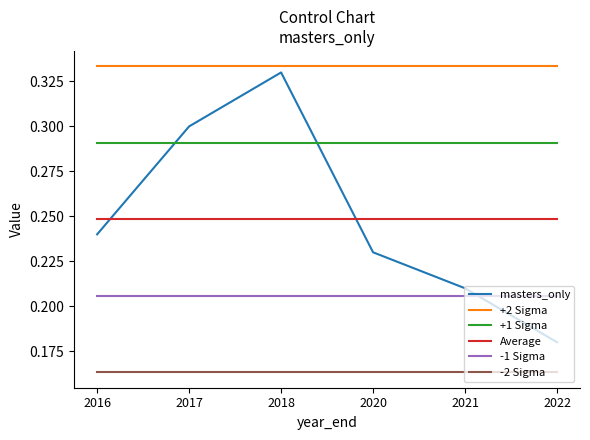

True or false: -2 Sigma and +2 Sigma intersect in this chart.

False